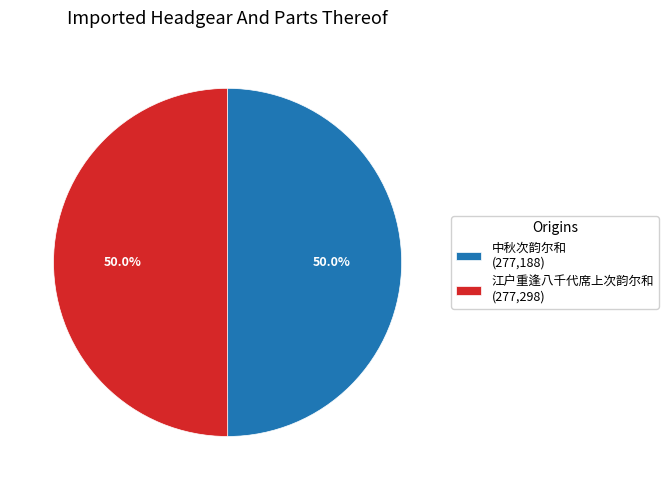

Combined, what portion of the pie is 中秋次韵尔和 (277,188) and 江户重逢八千代席上次韵尔和 (277,298)?

100.0%